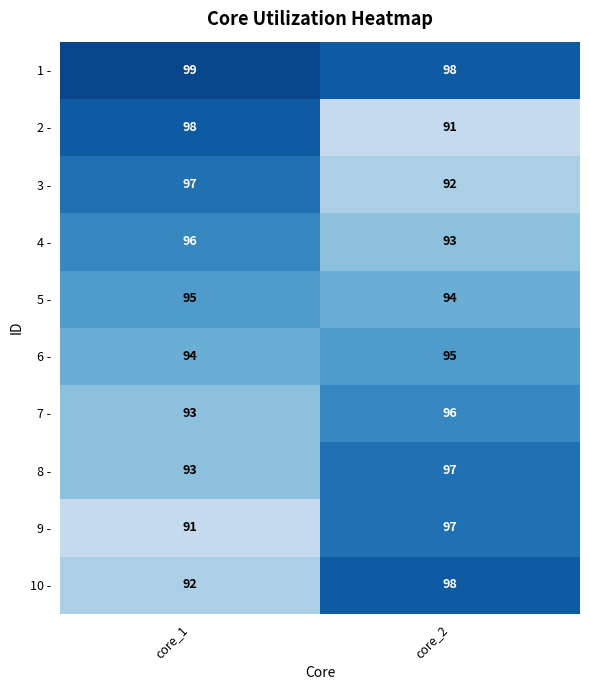

How many series are shown in this chart?

10